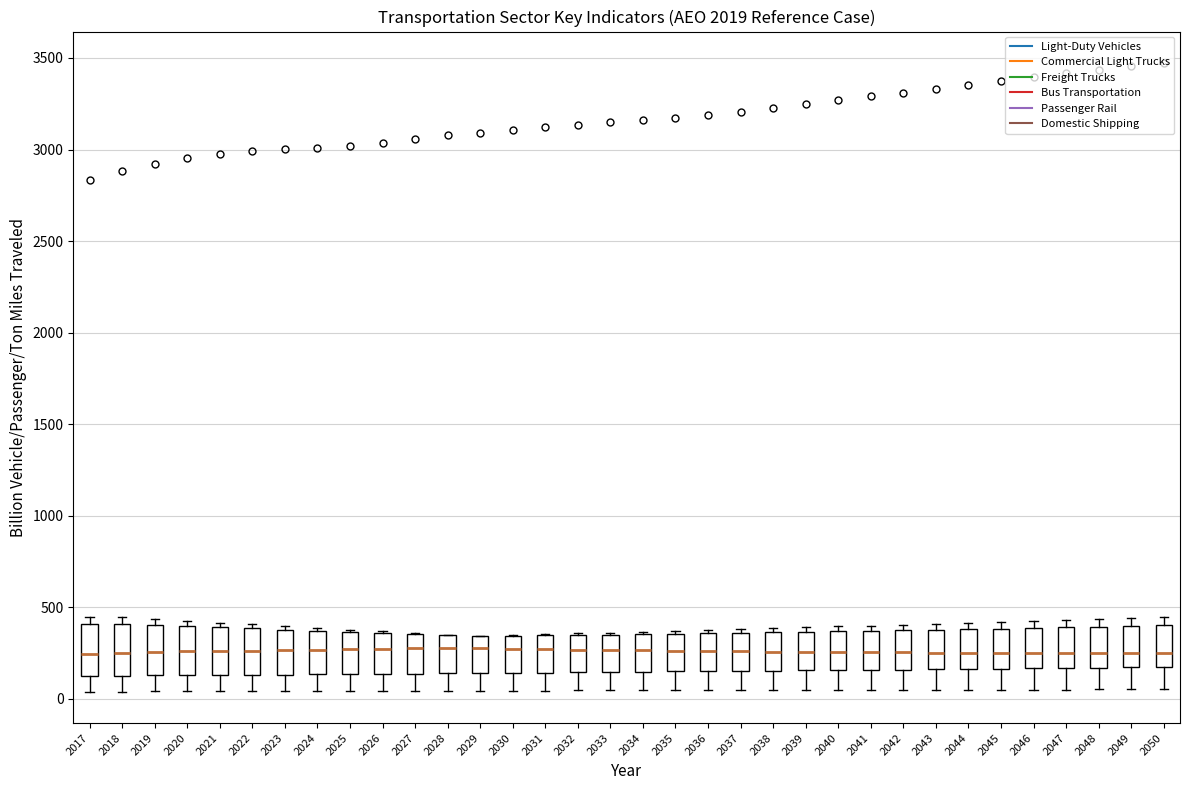

Reading left to right, read every box against the y-axis: the position of its median line, the range the box covers, and the ends of its whiskers. The values are not printed on the chart, so give them approximately, as read against the axis.

2017: median 250, box 100 to 400, whiskers 50 to 450
2018: median 250, box 150 to 400, whiskers 50 to 450
2019: median 250, box 150 to 400, whiskers 50 to 450
2020: median 250, box 150 to 400, whiskers 50 to 450
2021: median 250, box 150 to 400, whiskers 50 to 400 (just above the box's upper edge)
2022: median 250, box 150 to 400, whiskers 50 to 400 (just above the box's upper edge)
2023: median 250, box 150 to 400, whiskers 50 to 400 (just above the box's upper edge)
2024: median 250, box 150 to 350, whiskers 50 to 400
2025: median 250, box 150 to 350, whiskers 50 to 400
2026: median 250, box 150 to 350, whiskers 50 to 350
2027: median 300, box 150 to 350, whiskers 50 to 350
2028: median 300, box 150 to 350, whiskers 50 to 350
2029: median 300, box 150 to 350, whiskers 50 to 350
2030: median 250, box 150 to 350, whiskers 50 to 350
2031: median 250, box 150 to 350, whiskers 50 to 350
2032: median 250, box 150 to 350, whiskers 50 to 350
2033: median 250, box 150 to 350, whiskers 50 to 350
2034: median 250, box 150 to 350, whiskers 50 to 350
2035: median 250, box 150 to 350, whiskers 50 to 350 (just above the box's upper edge)
2036: median 250, box 150 to 350, whiskers 50 to 400
2037: median 250, box 150 to 350, whiskers 50 to 400
2038: median 250, box 150 to 350, whiskers 50 to 400
2039: median 250, box 150 to 350, whiskers 50 to 400
2040: median 250, box 150 to 350, whiskers 50 to 400
2041: median 250, box 150 to 350, whiskers 50 to 400
2042: median 250, box 150 to 350, whiskers 50 to 400
2043: median 250, box 150 to 400, whiskers 50 to 400 (just above the box's upper edge)
2044: median 250, box 150 to 400, whiskers 50 to 400 (just above the box's upper edge)
2045: median 250, box 150 to 400, whiskers 50 to 400 (just above the box's upper edge)
2046: median 250, box 150 to 400, whiskers 50 to 400 (just above the box's upper edge)
2047: median 250, box 150 to 400, whiskers 50 to 450
2048: median 250, box 150 to 400, whiskers 50 to 450
2049: median 250, box 150 to 400, whiskers 50 to 450
2050: median 250, box 150 to 400, whiskers 50 to 450